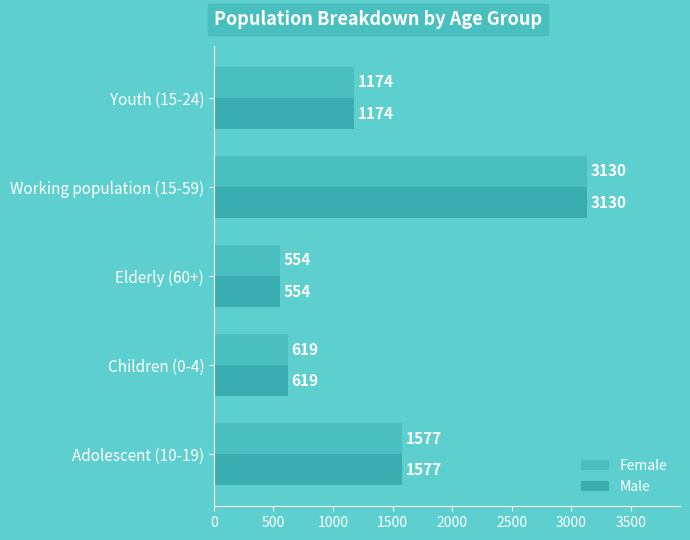

What is the sum of all Male values?

7054